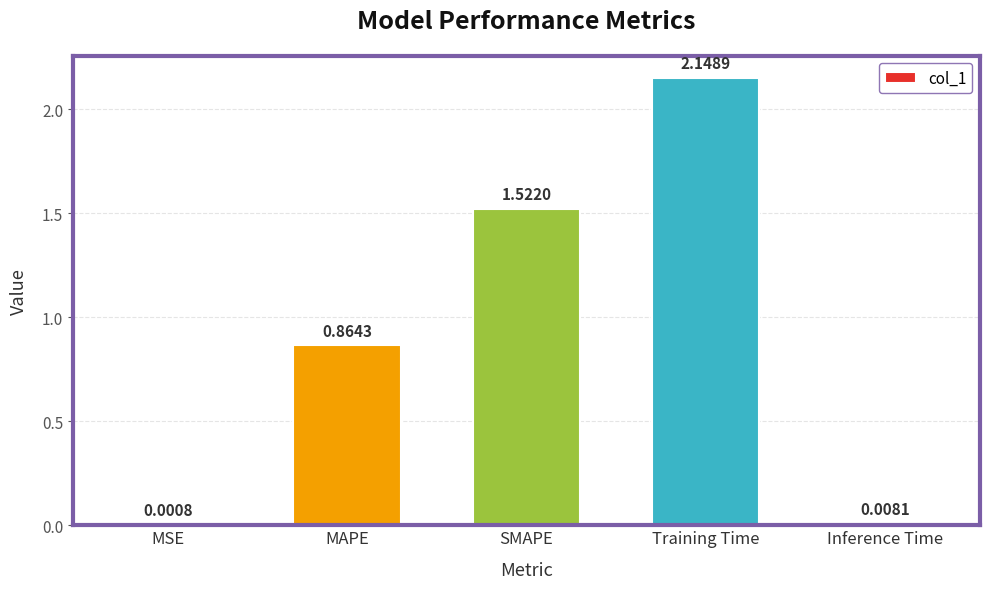

At which category does the chart reach its peak across all series?

Training Time